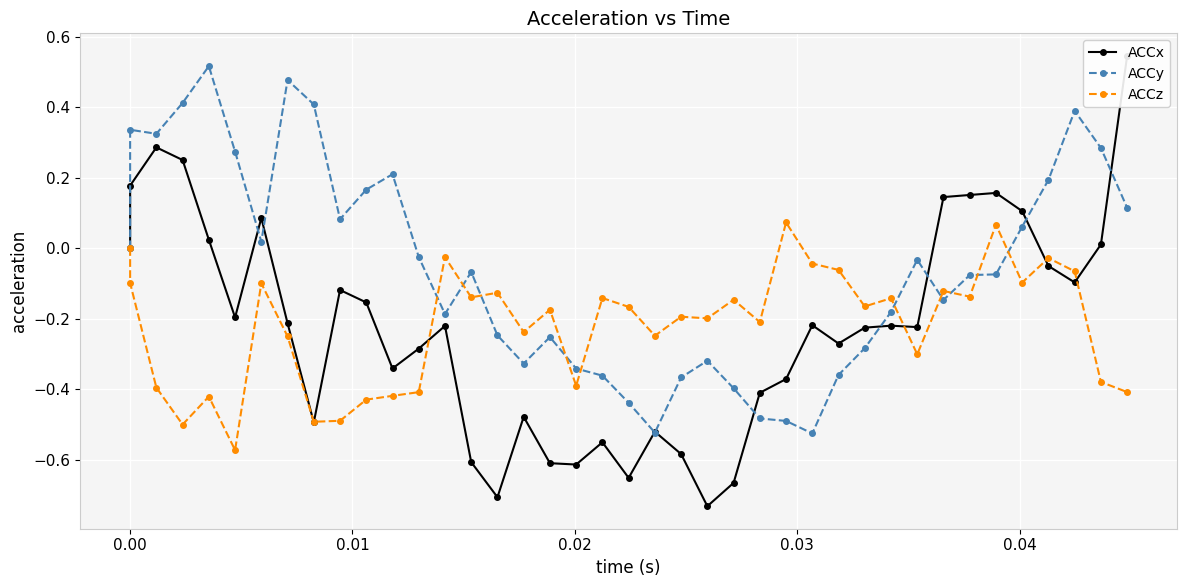

How many intersections are there between ACCy and ACCz?

10